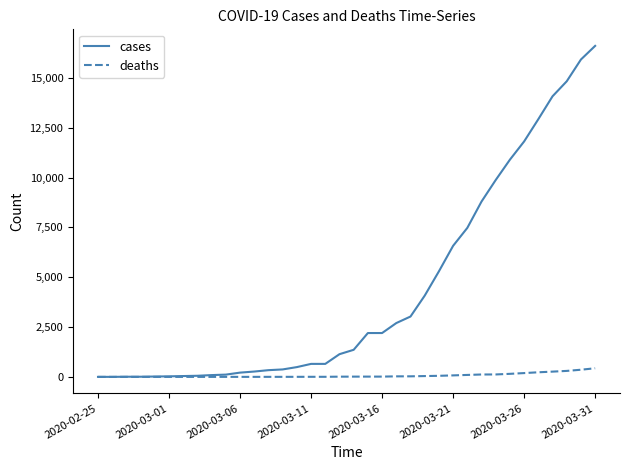

List the series in order of their overall mean, lowest first.

deaths, cases